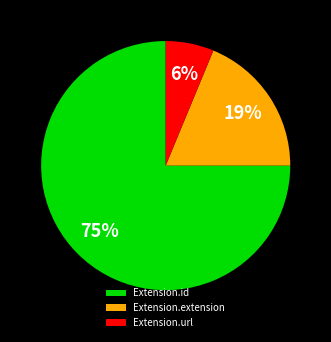

Which category has the biggest portion of the pie?

Extension.id